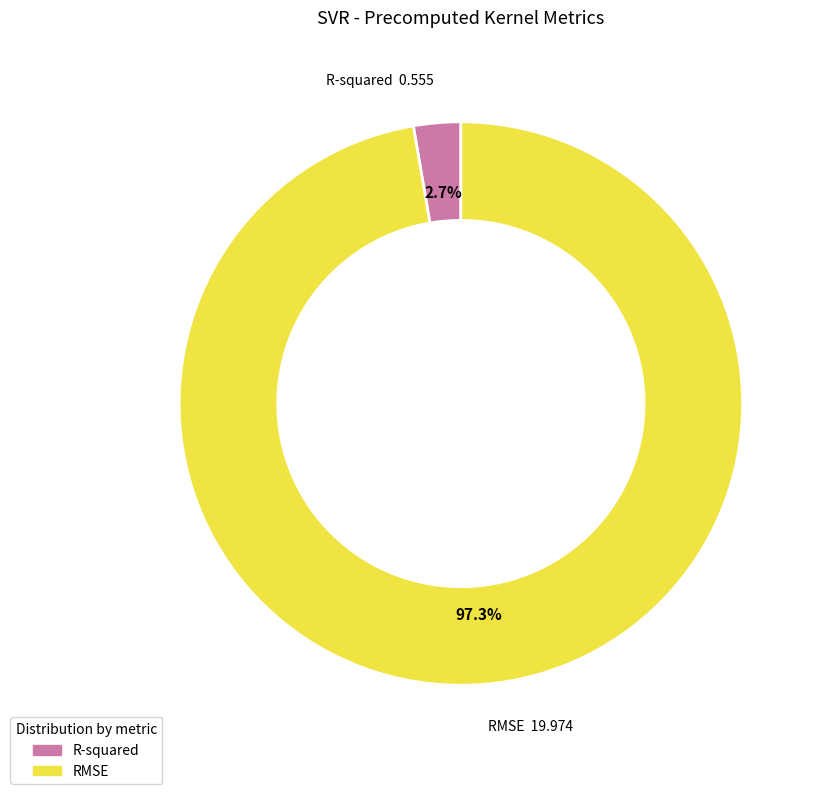

Between R-squared and RMSE, which is larger?

RMSE